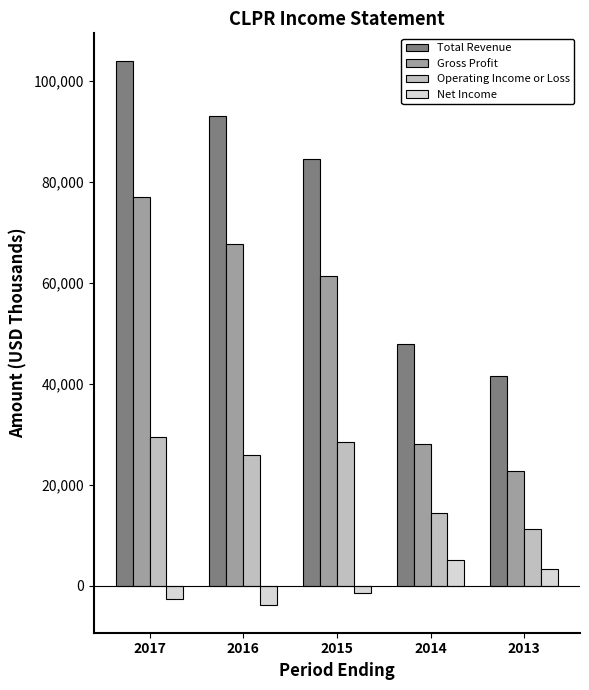

How many bars are there in each group?

4